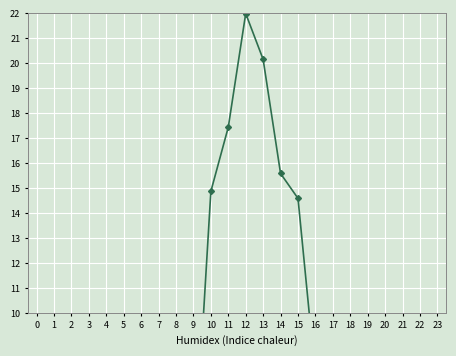

True or false: the data has more than 2 interior local peaks.

False